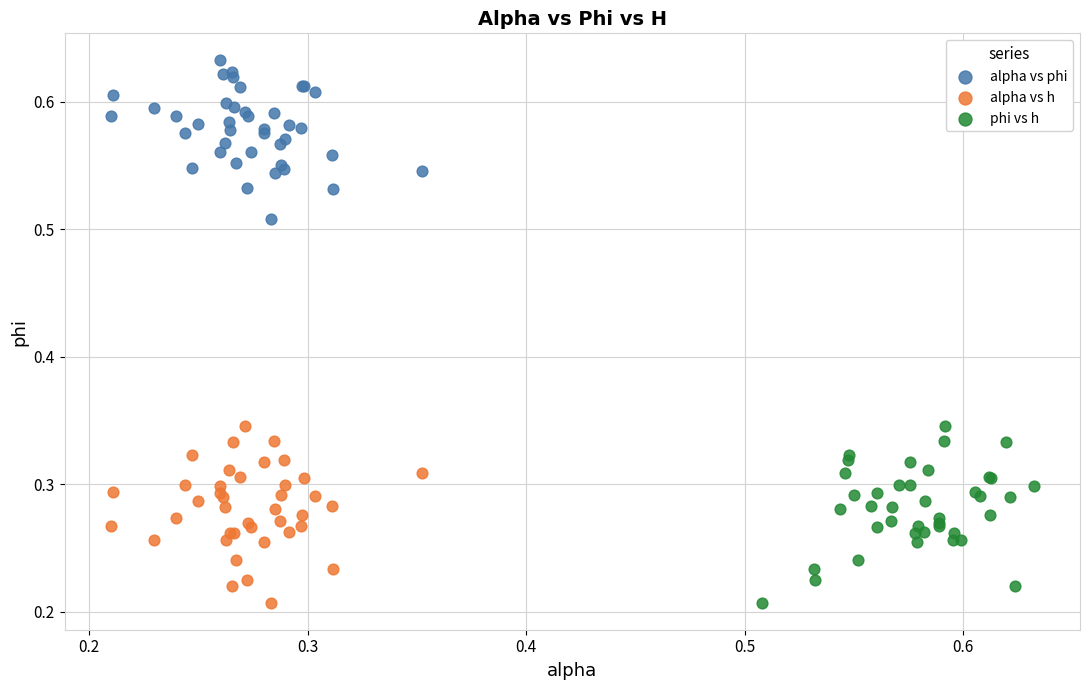

Which series reaches the maximum Y coordinate?

alpha vs phi